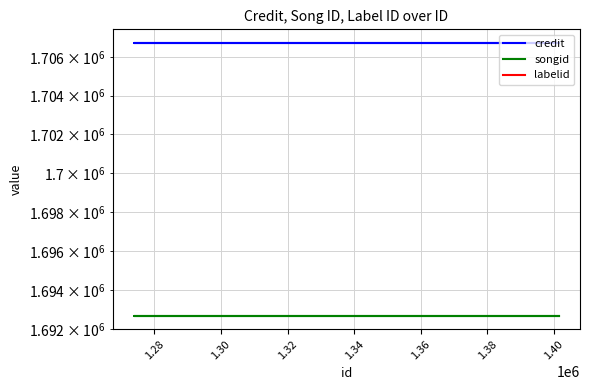

Is this an area chart (filled region under the line)?

No